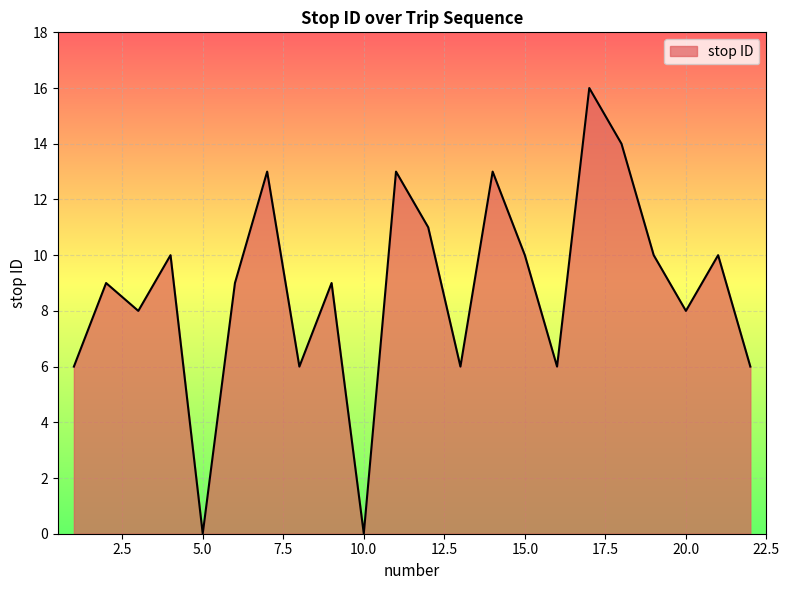

How many distinct data groups are displayed?

1